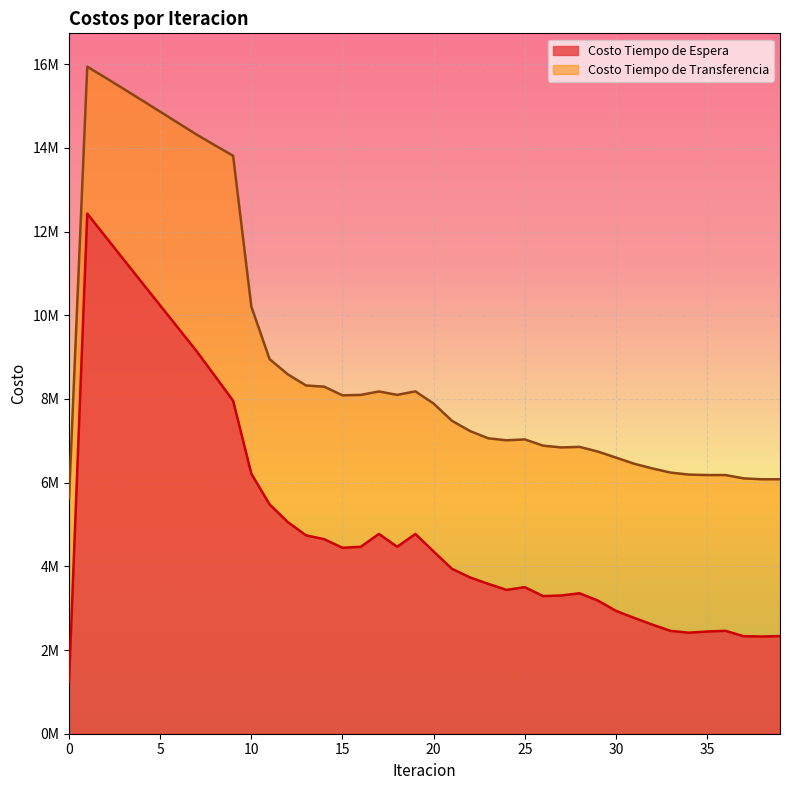

At which label does Costo Tiempo de Espera reach its peak?

1